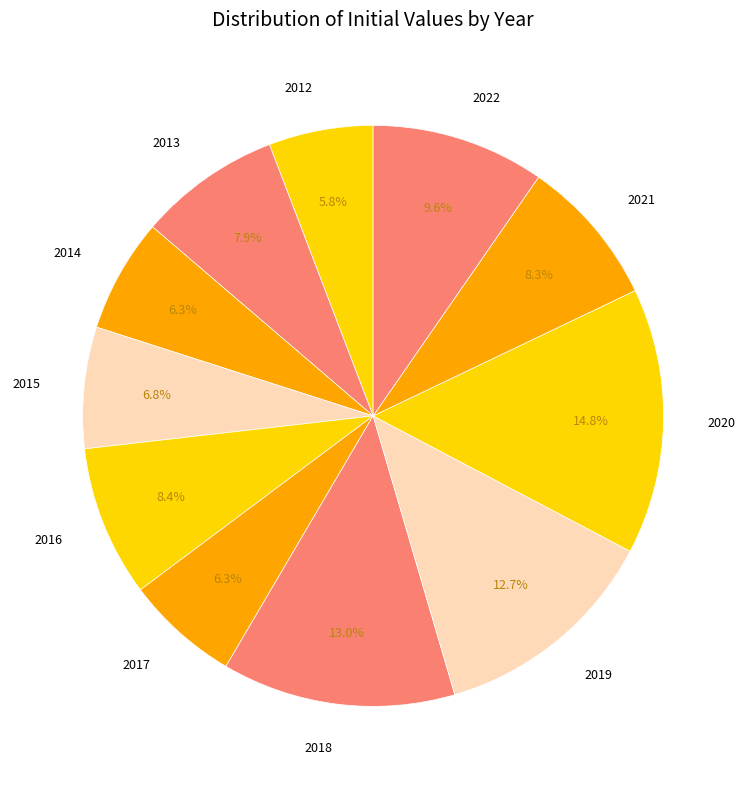

To the nearest percent, what is the average slice percentage?

9%